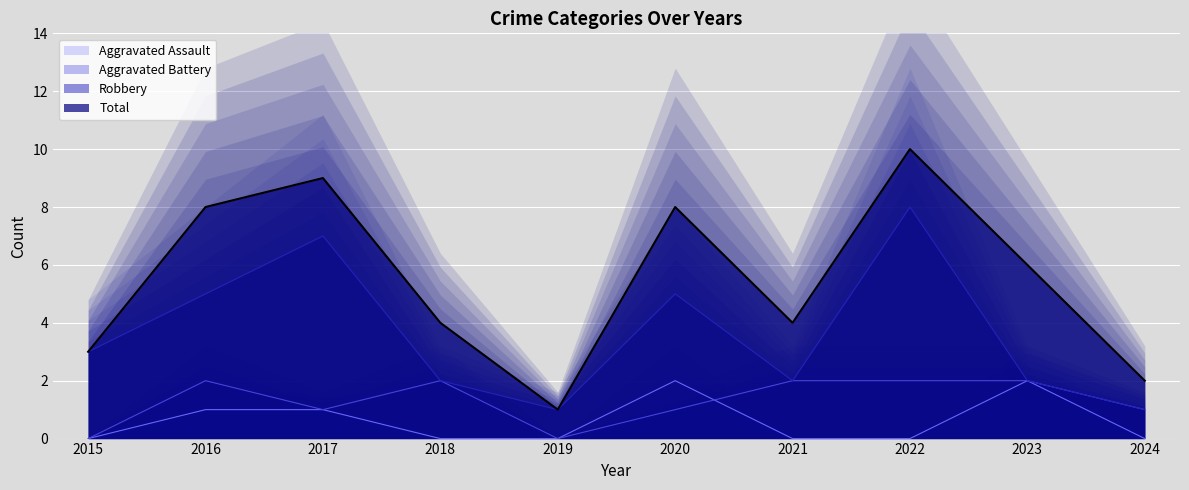

What value does the Total series have at 2022?

10